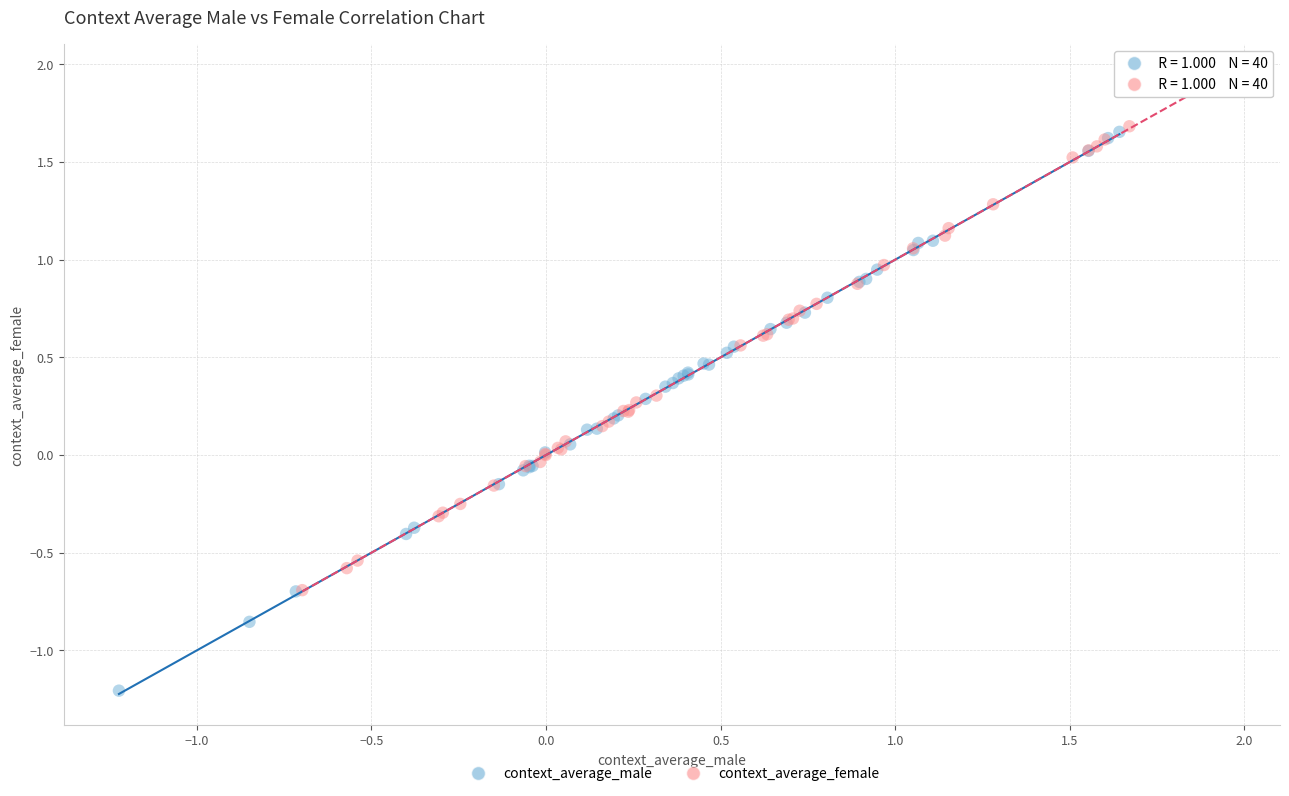

What are all the series names shown in the legend?

context_average_male, context_average_female